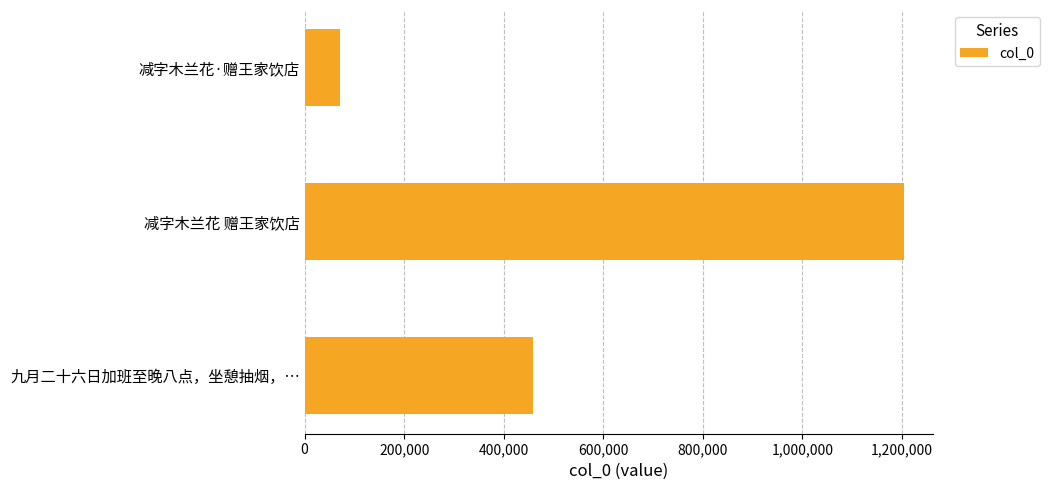

How many values are below 457911?

1